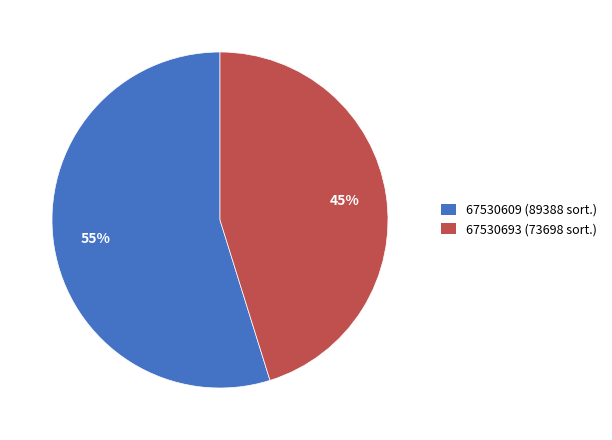

What percentage is the 67530609 slice, to the nearest percent?

55%